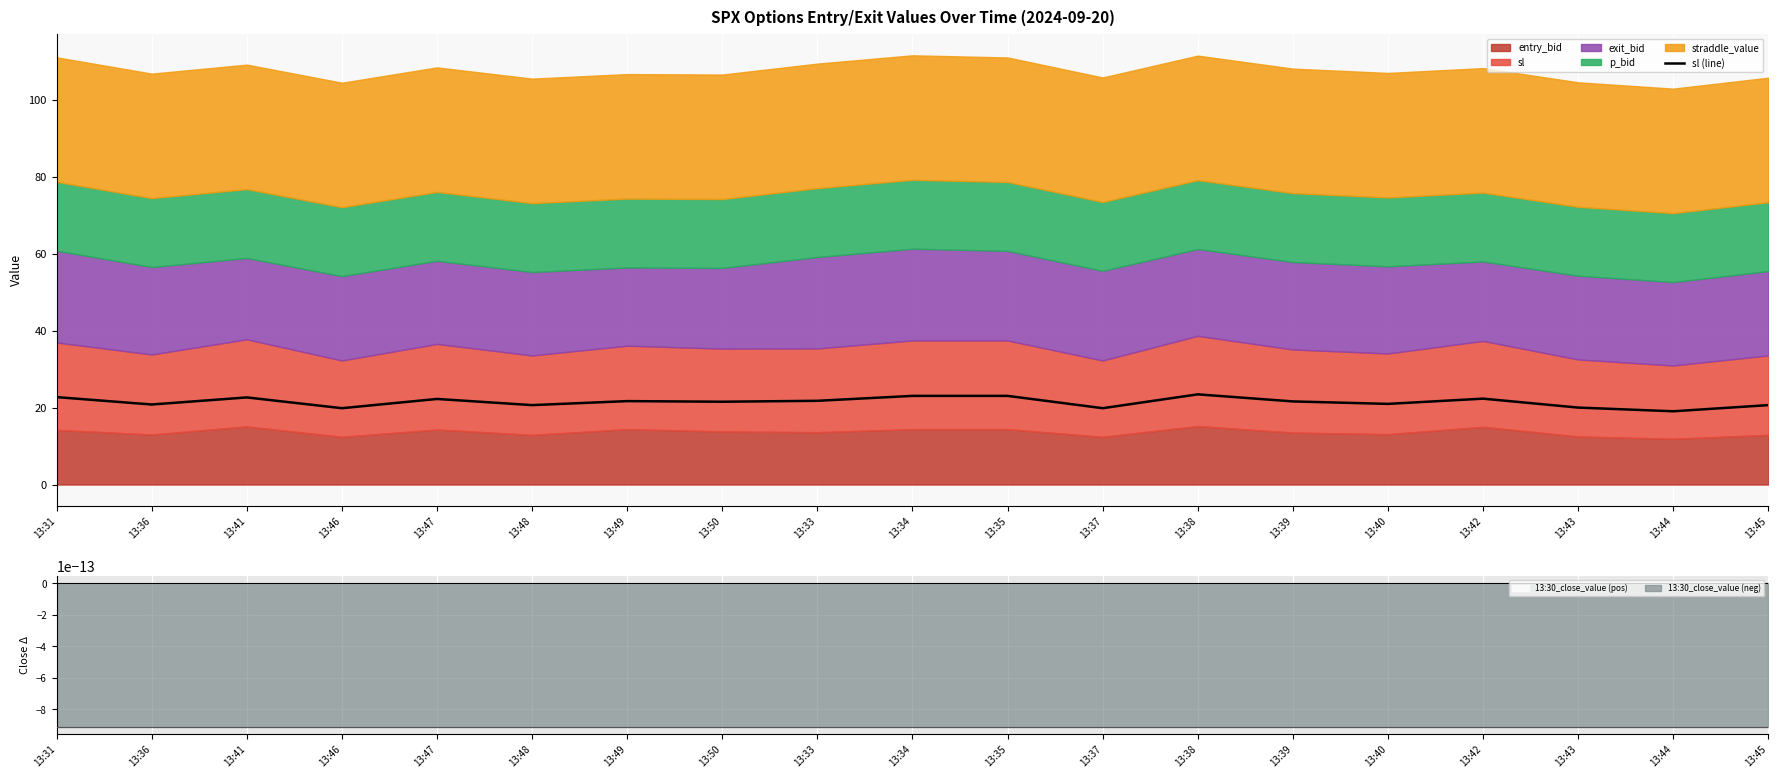

What is the sum of all values?

407.8